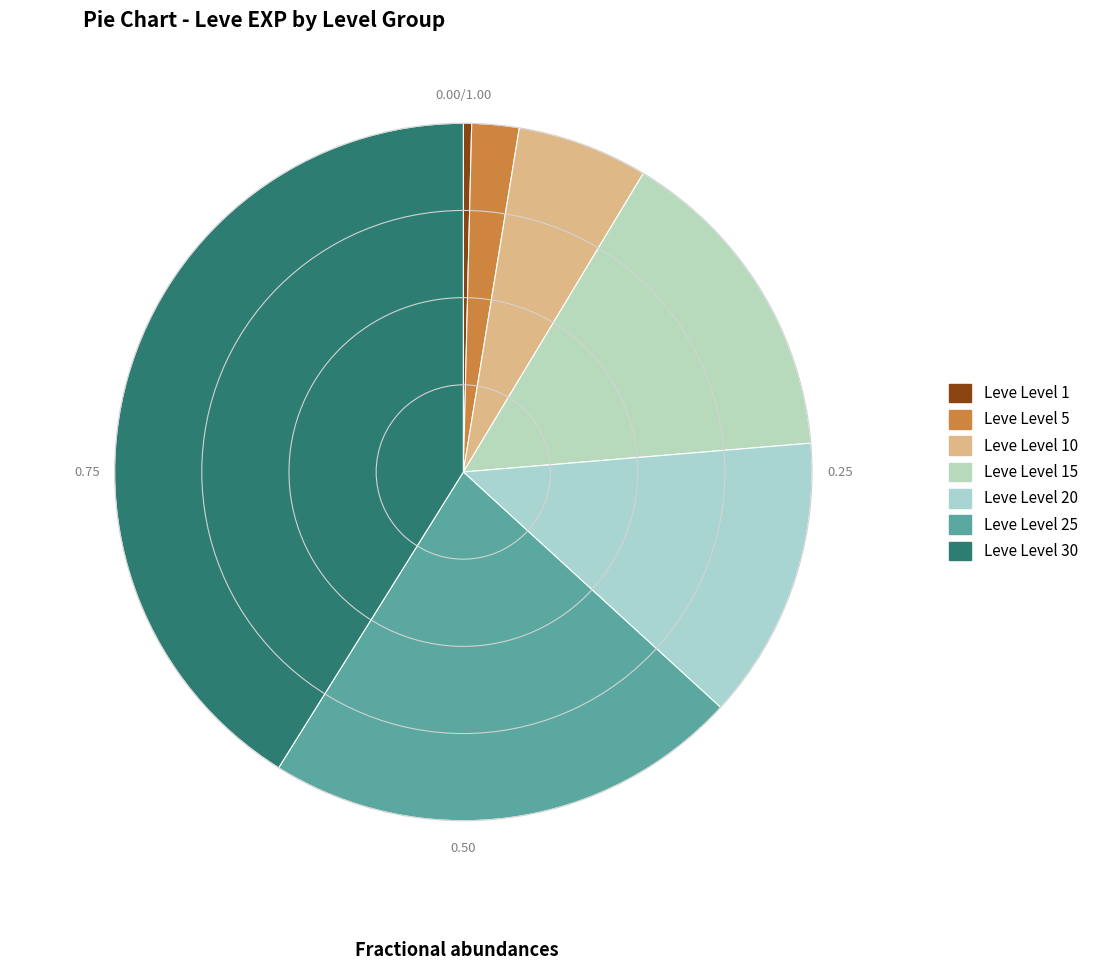

Rank the categories by value from lowest to highest.

Leve Level 1, Leve Level 5, Leve Level 10, Leve Level 20, Leve Level 15, Leve Level 25, Leve Level 30